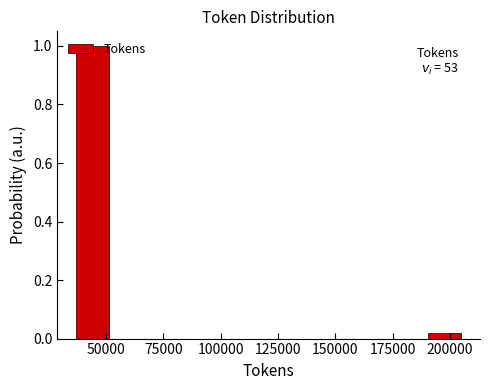

Around what value on the x-axis is the tallest bar? Give the approximate position of its centre, as read against the axis.

45000